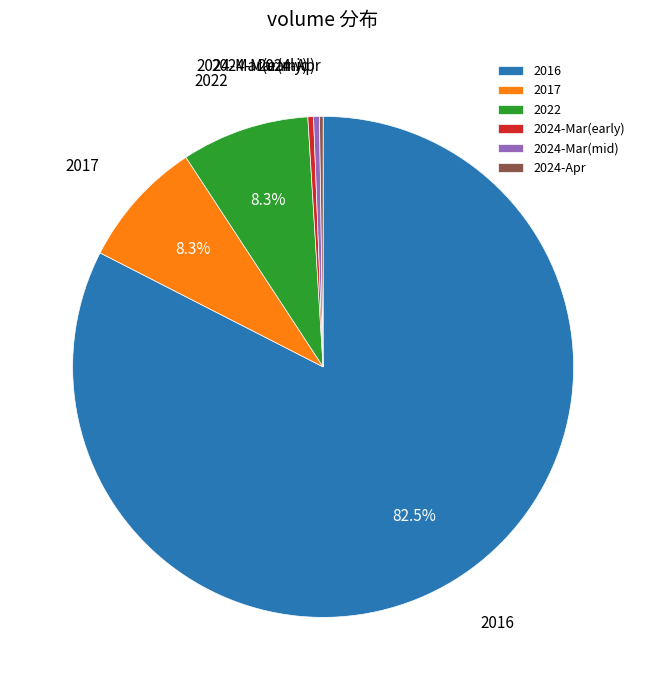

To the nearest percent, what is the average slice percentage?

17%